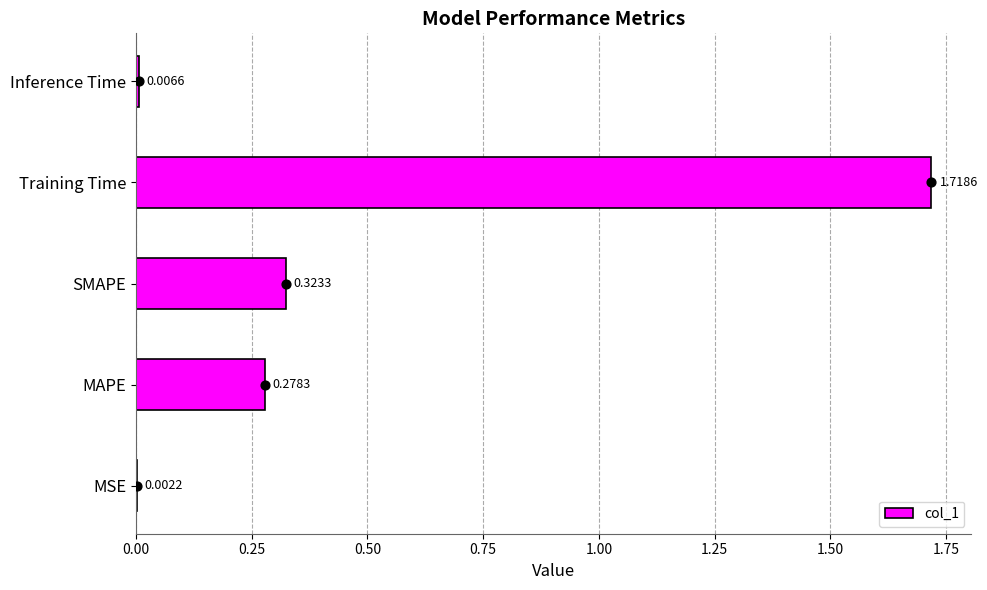

Which category has the highest value in the col_1 series?

Training Time